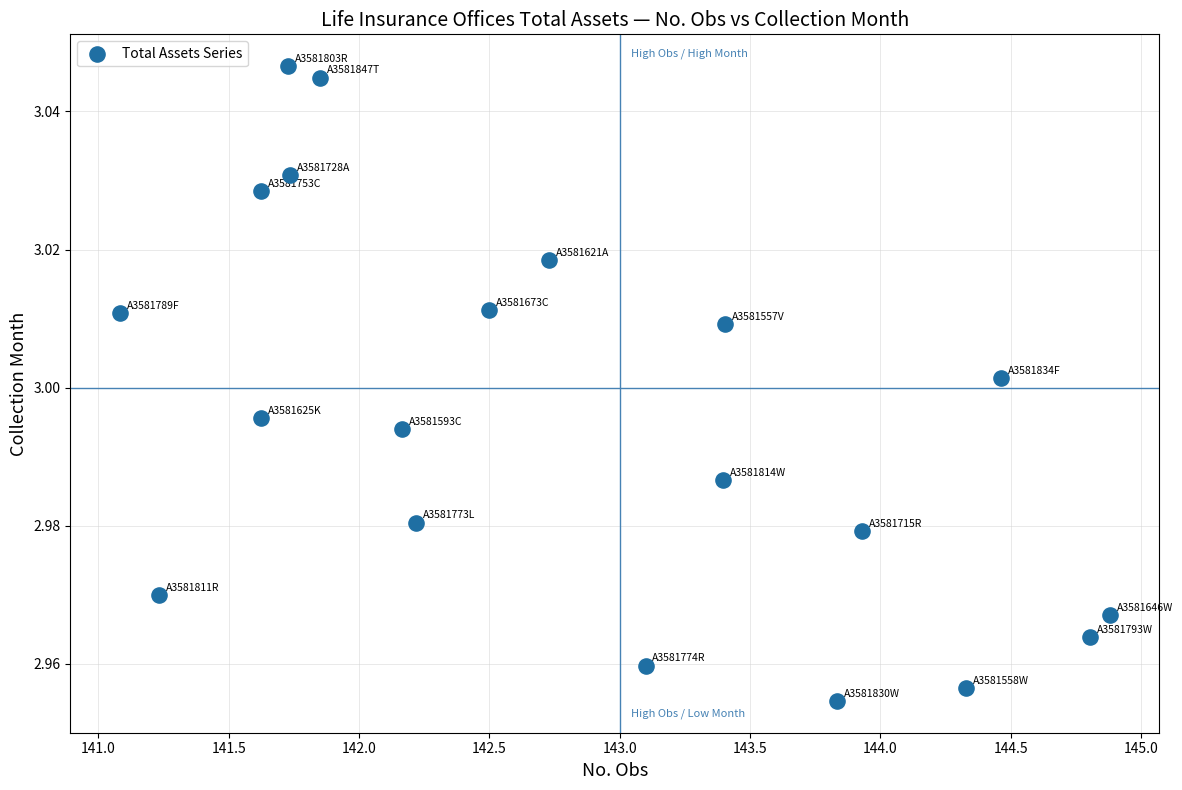

What is the range of X values (max minus min)?

3.8